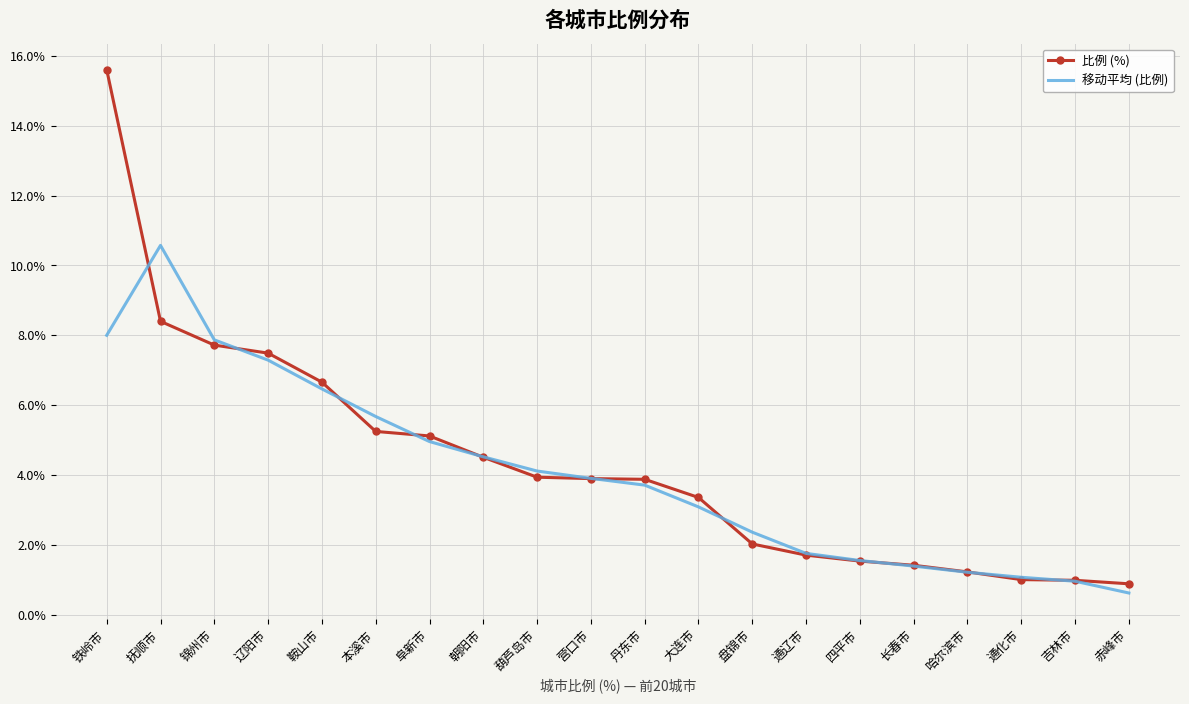

The value of 比例 (%) at 辽阳市 is 7.5. True or false?

True